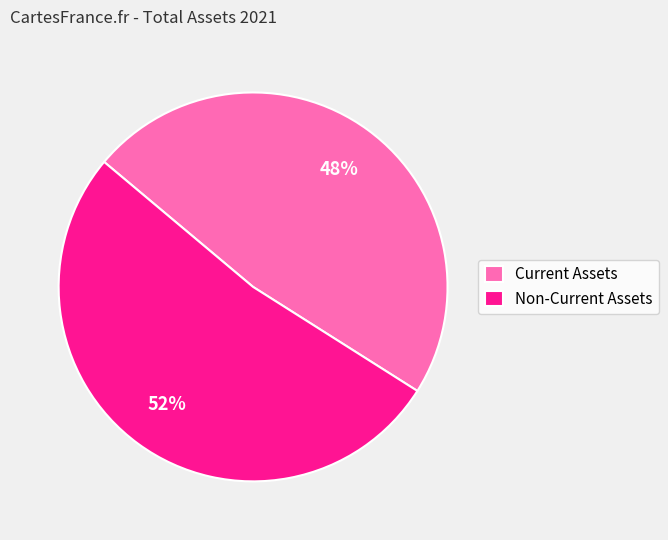

To the nearest percent, what is the difference between the Non-Current Assets and Current Assets slice percentages?

4%